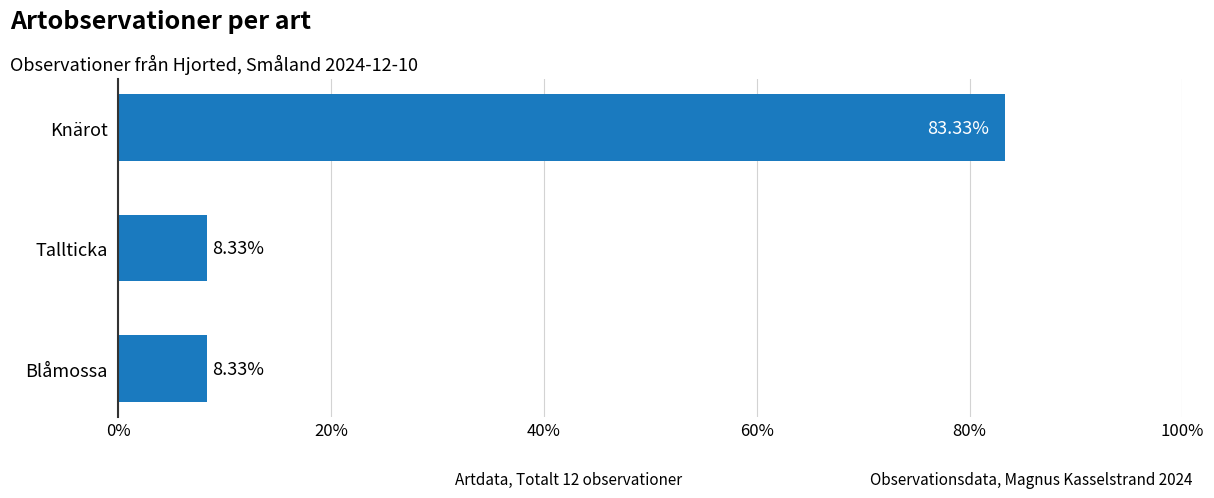

What is the label of the 2nd bar from the top?

Tallticka